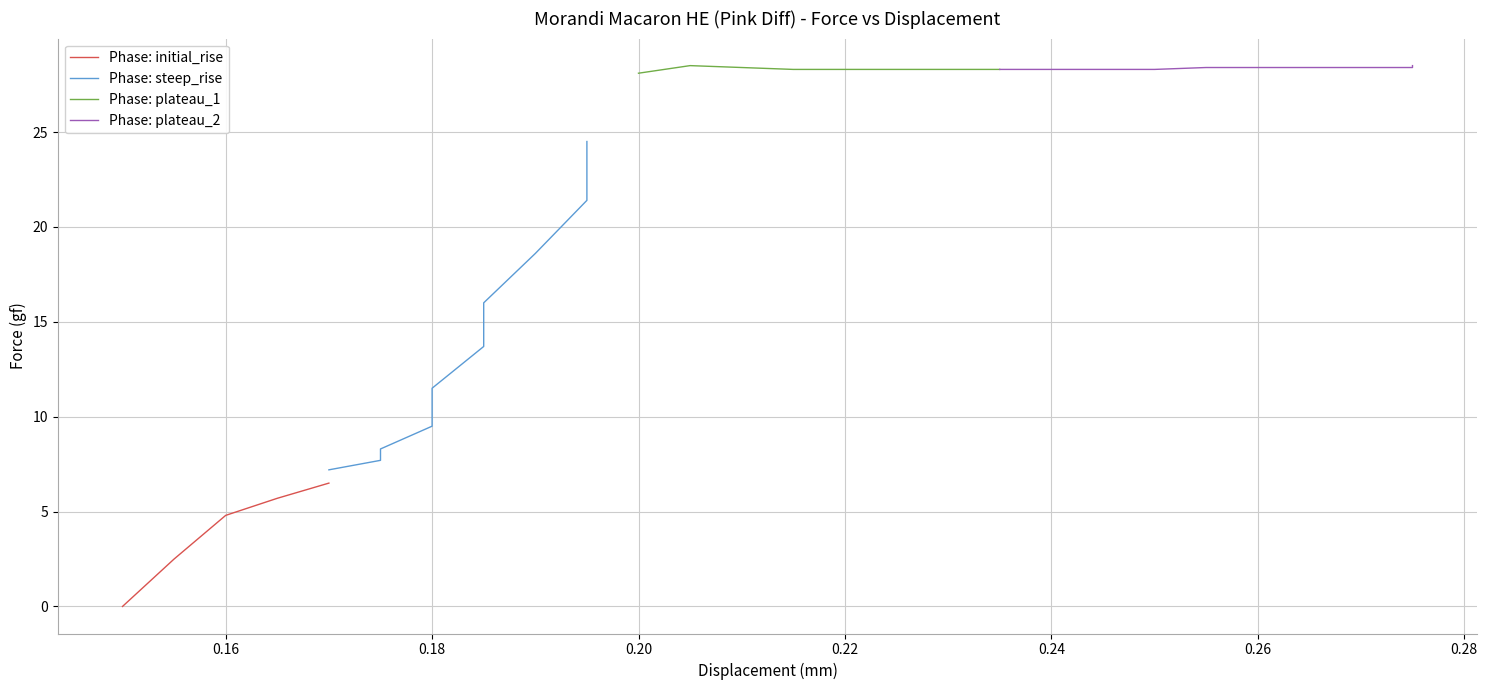

How many data points are above 28?

22